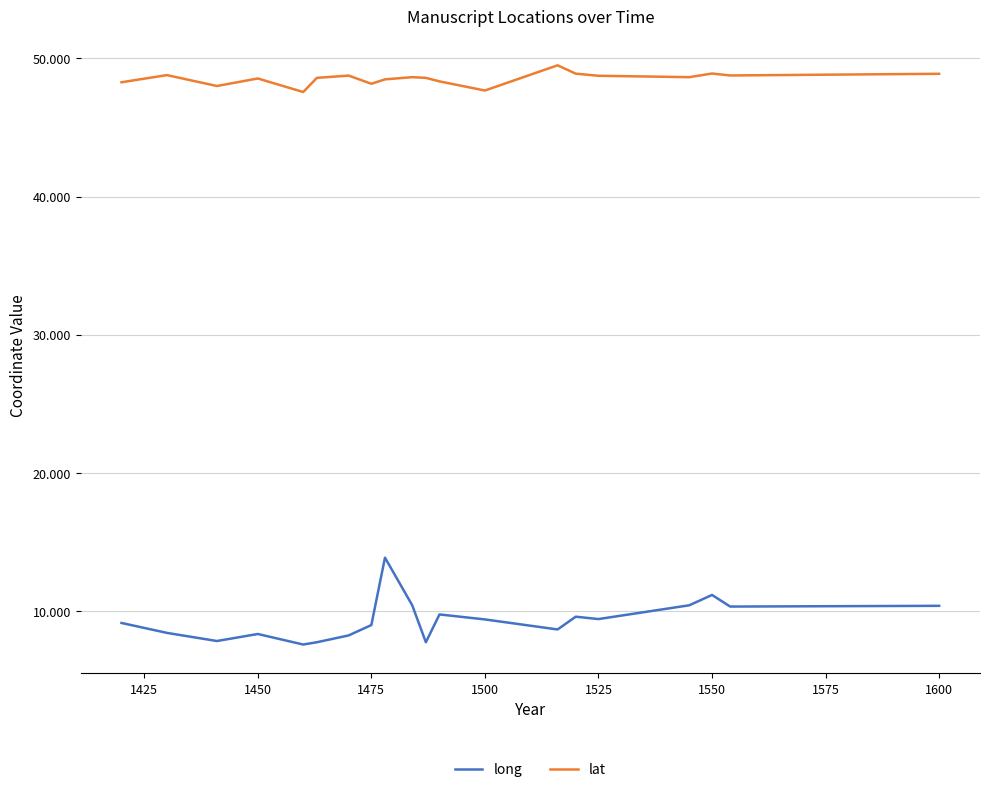

Which series has the largest range (max minus min)?

long